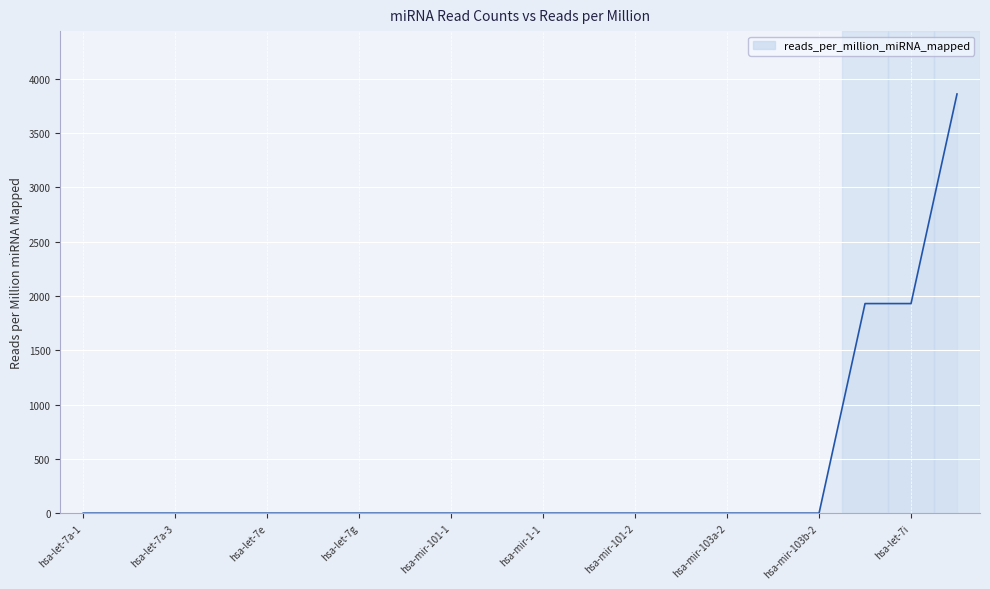

What is the maximum value shown in the chart?

3861.0